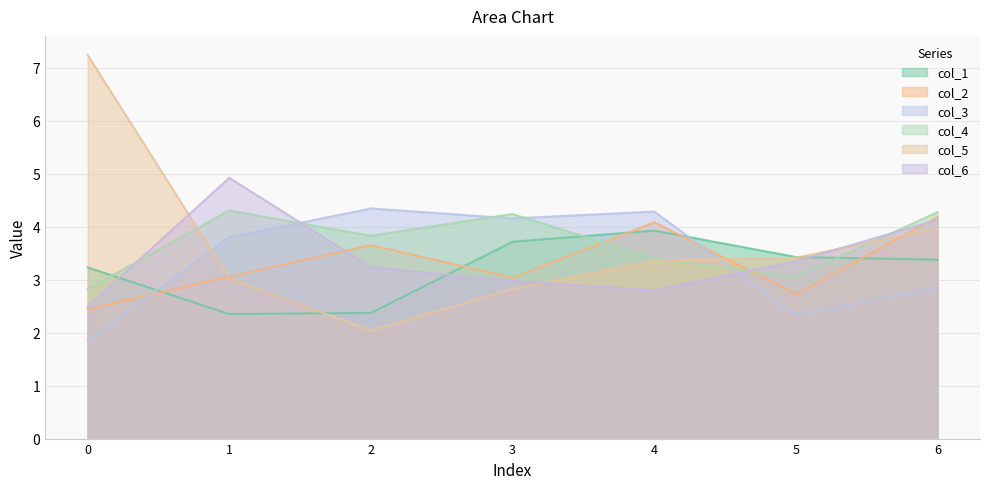

How many interior local peaks does the col_6 series have?

1